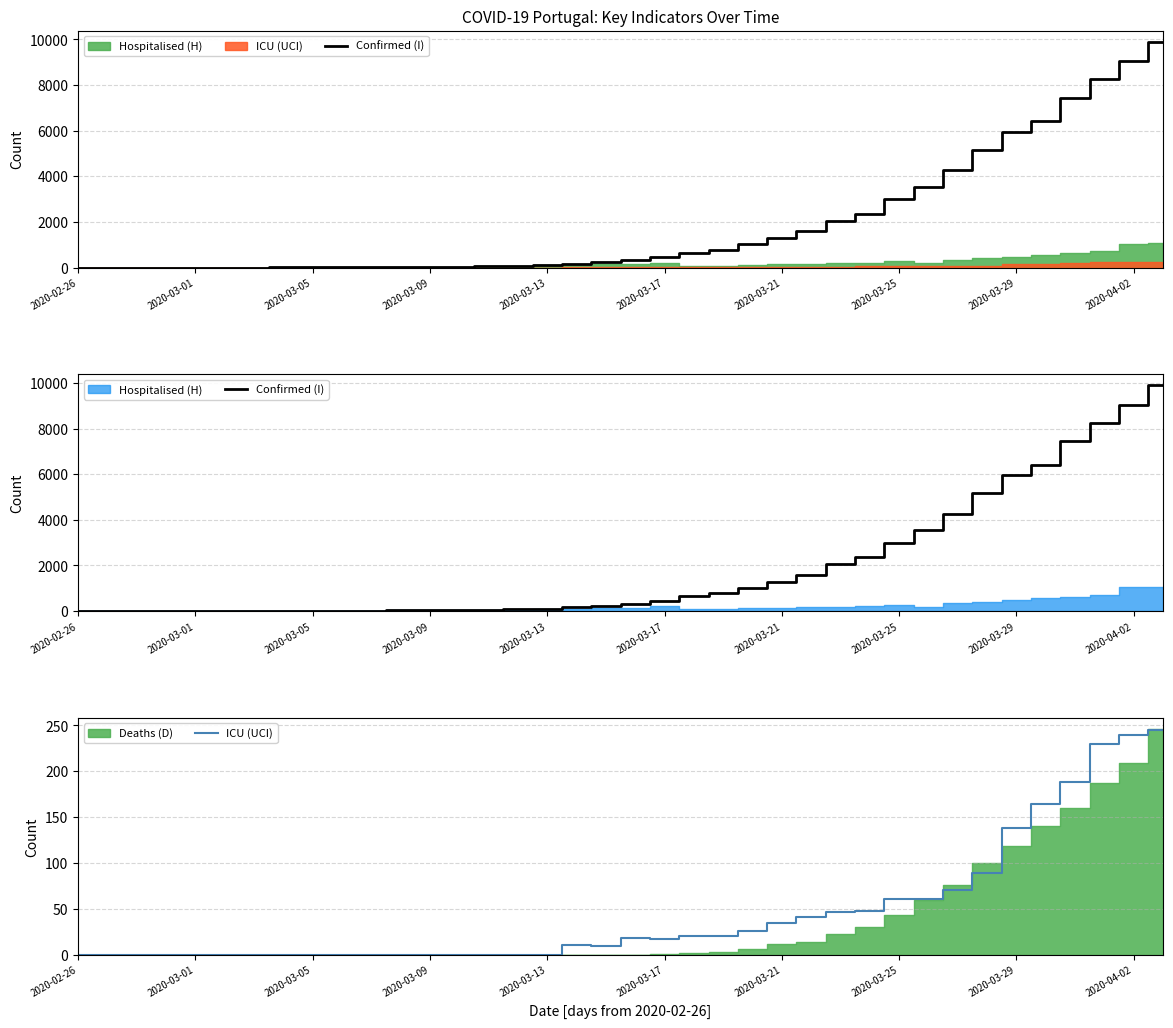

Which label corresponds to the smallest value in the chart?

2020-02-26